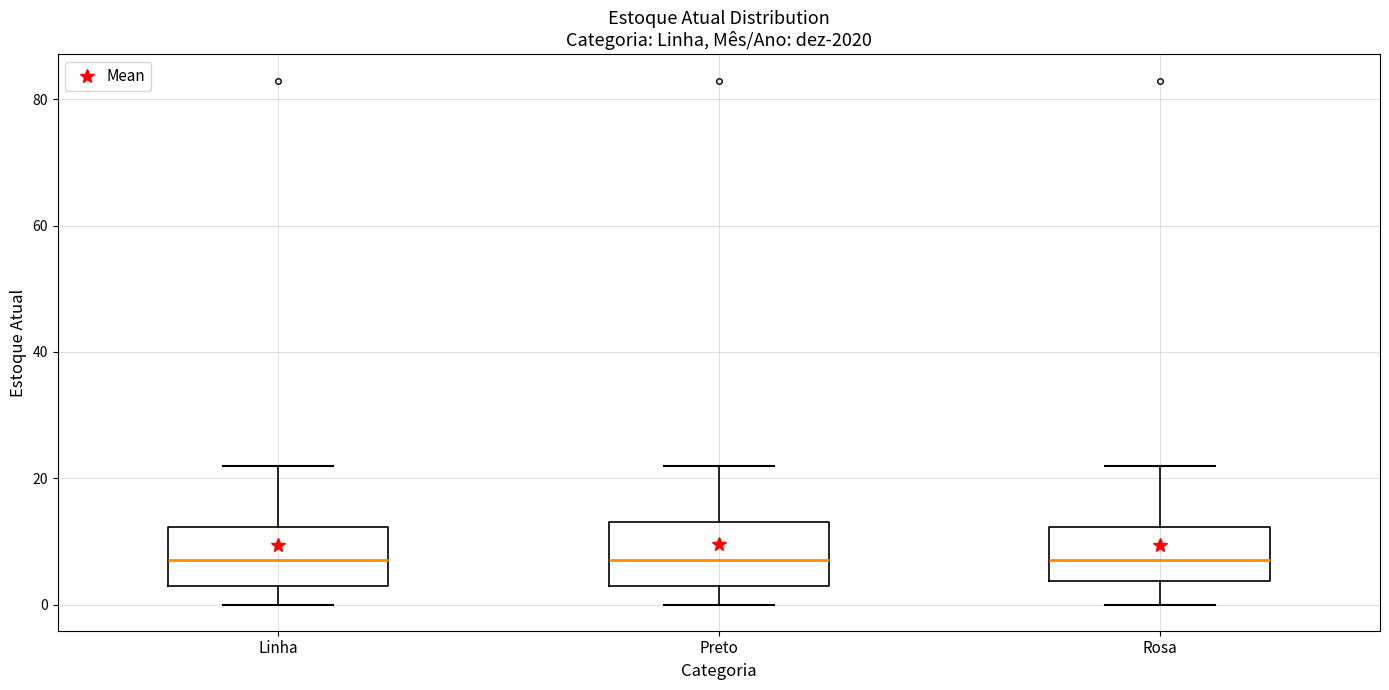

Where does the median line of the box for Rosa sit on the y-axis? The values are not printed on the chart, so give them approximately, as read against the axis.

8